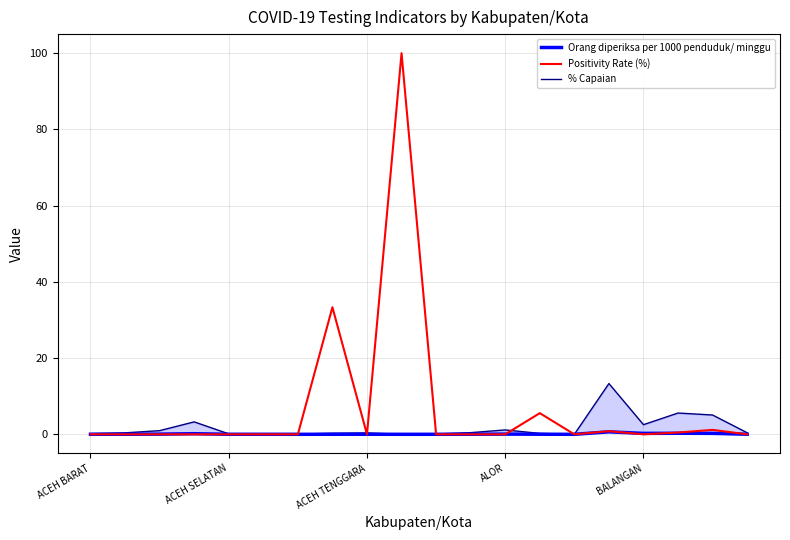

What is the value of the Positivity Rate (%) point at the 18th from the left?

0.5